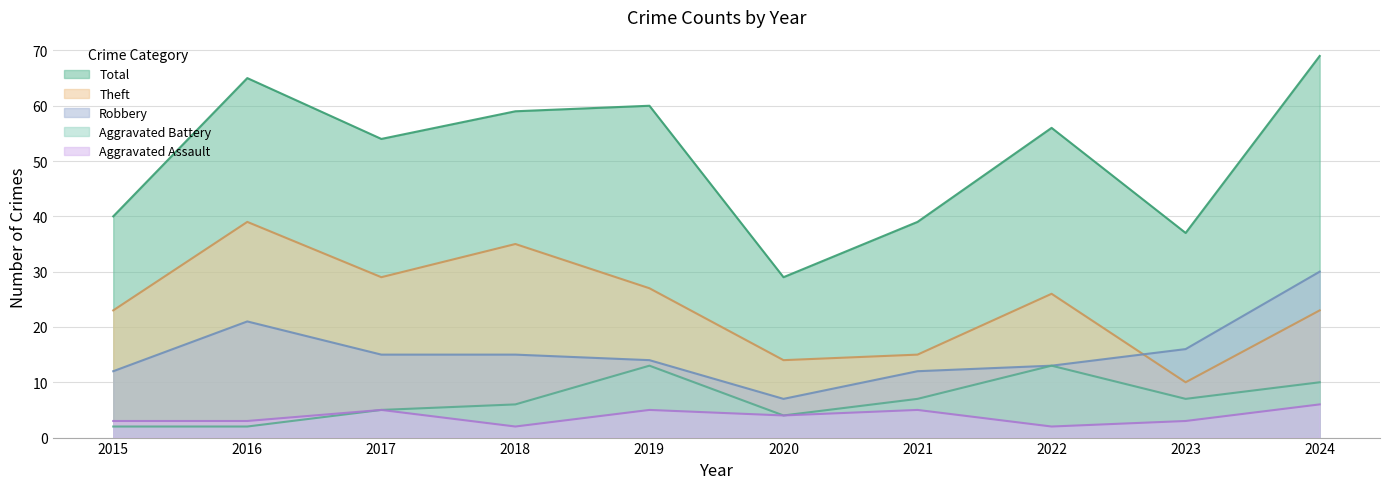

What are all the series names shown in the legend?

Total, Theft, Robbery, Aggravated Battery, Aggravated Assault